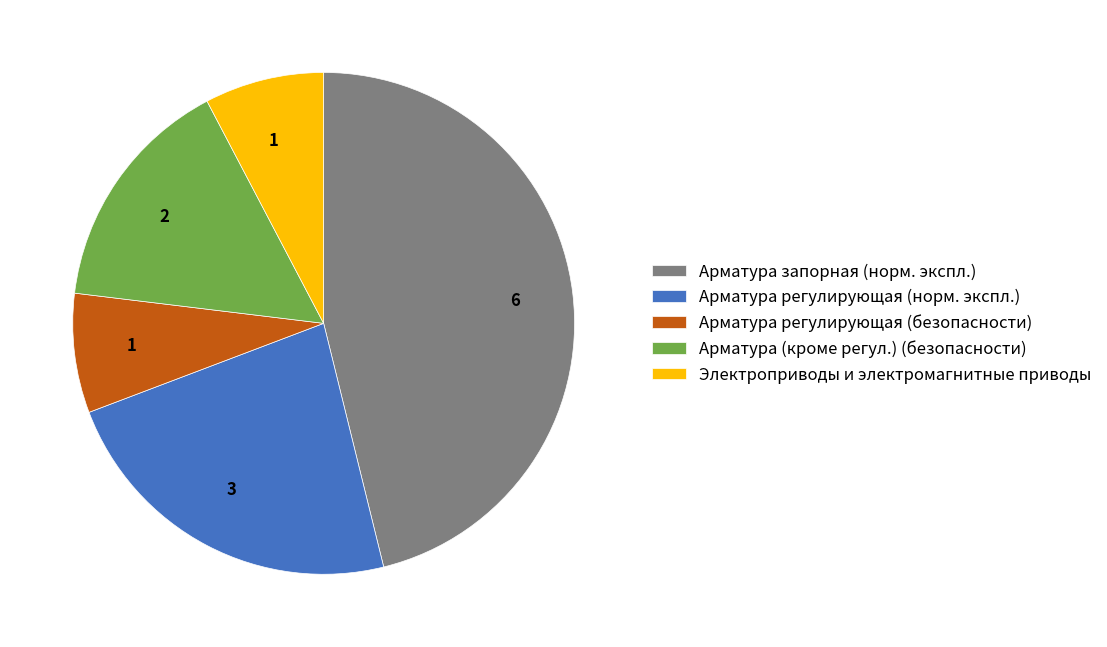

How many segments does this pie chart have?

5